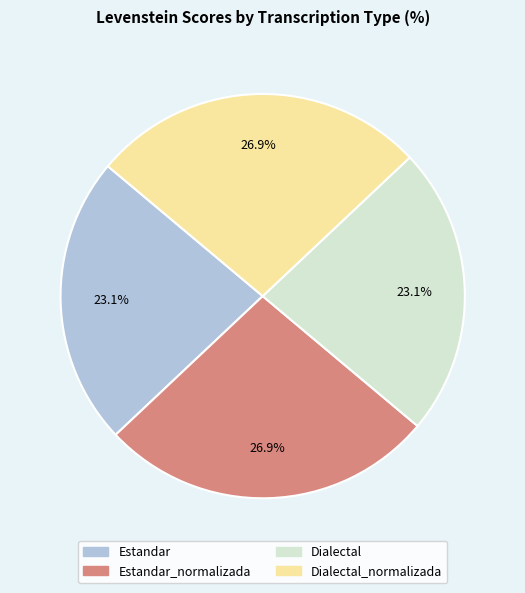

Count the number of slices in the pie.

4